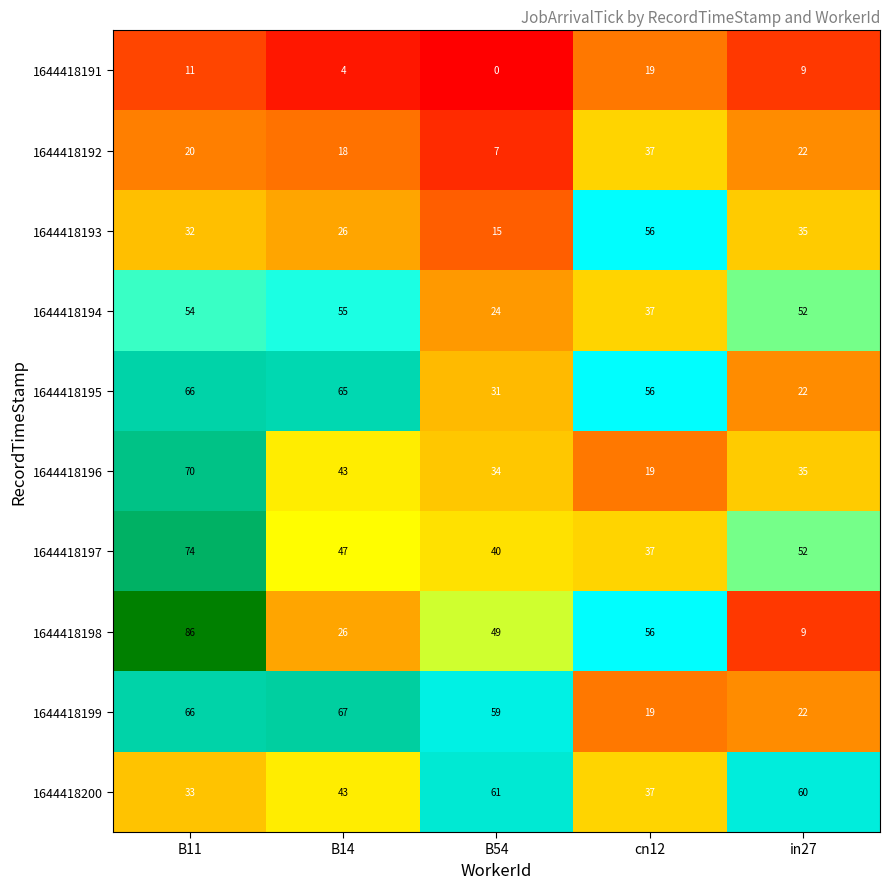

List the series in order of their peak value, highest first.

1644418198, 1644418197, 1644418196, 1644418199, 1644418195, 1644418200, 1644418193, 1644418194, 1644418192, 1644418191